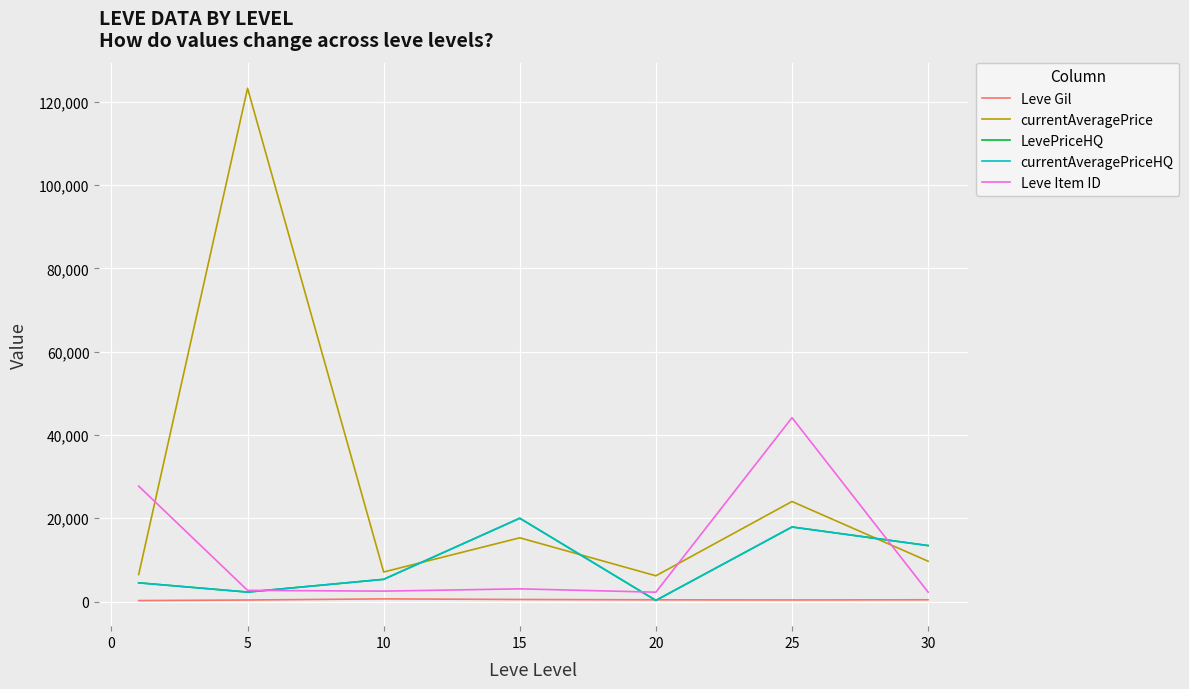

At which label does LevePriceHQ first exceed 5330?

15